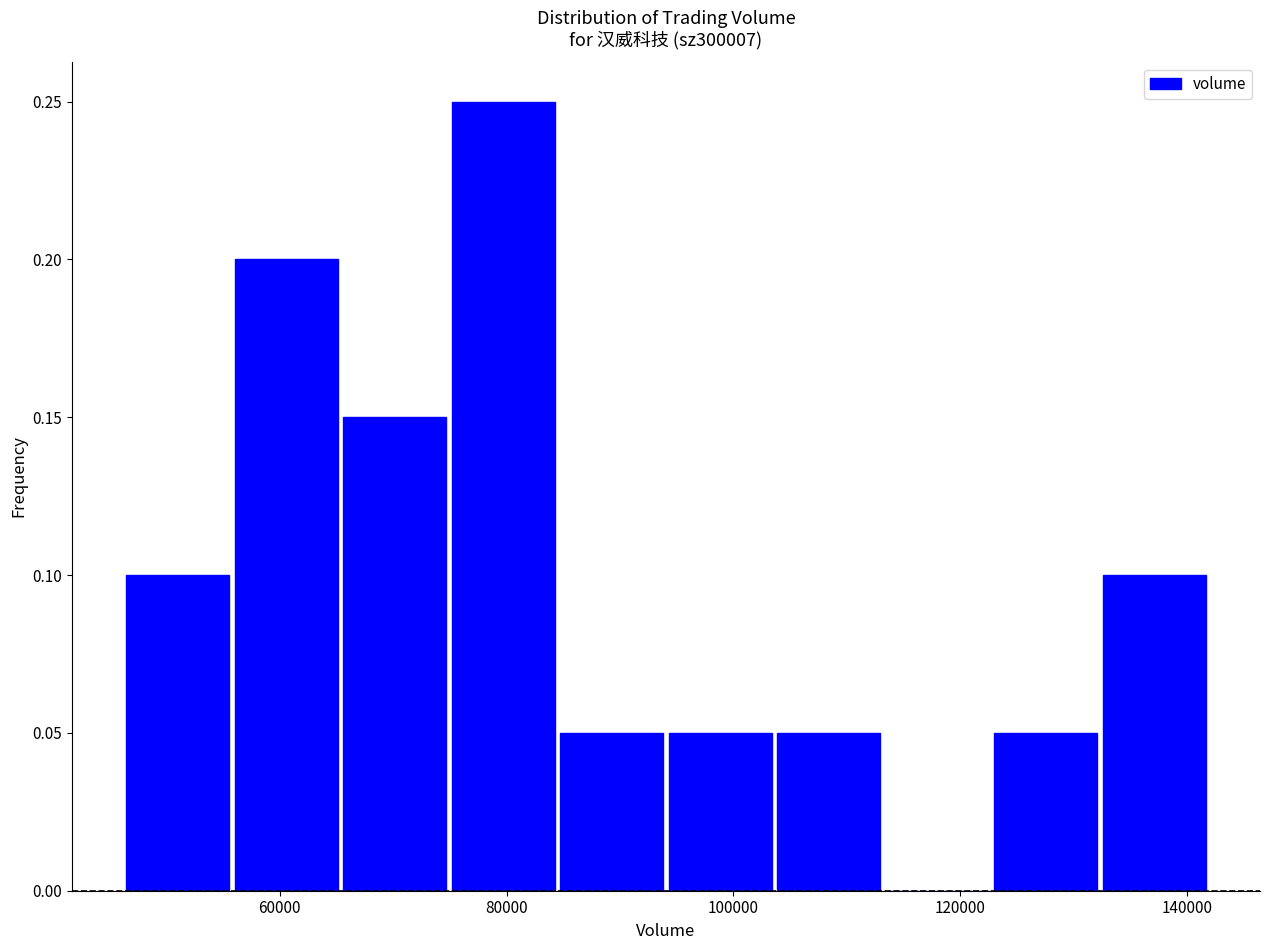

What is the height of the bar covering 84000 to 94000 on the x-axis? Neither the bar edges nor the heights are printed on the chart, so give them approximately, as read against the axes.

0.05